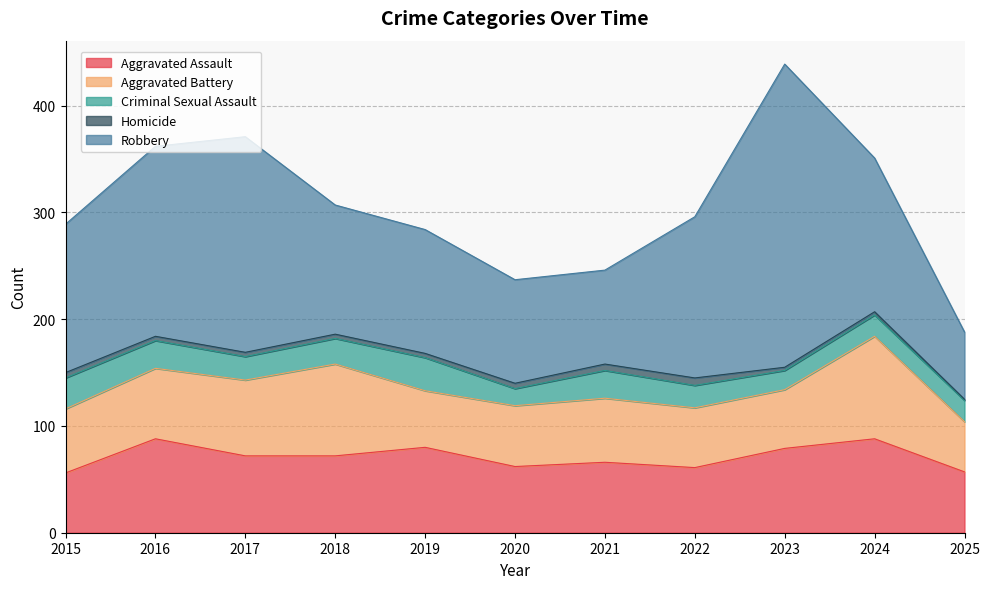

What is the value of the Aggravated Battery point at the 5th from the left?

53